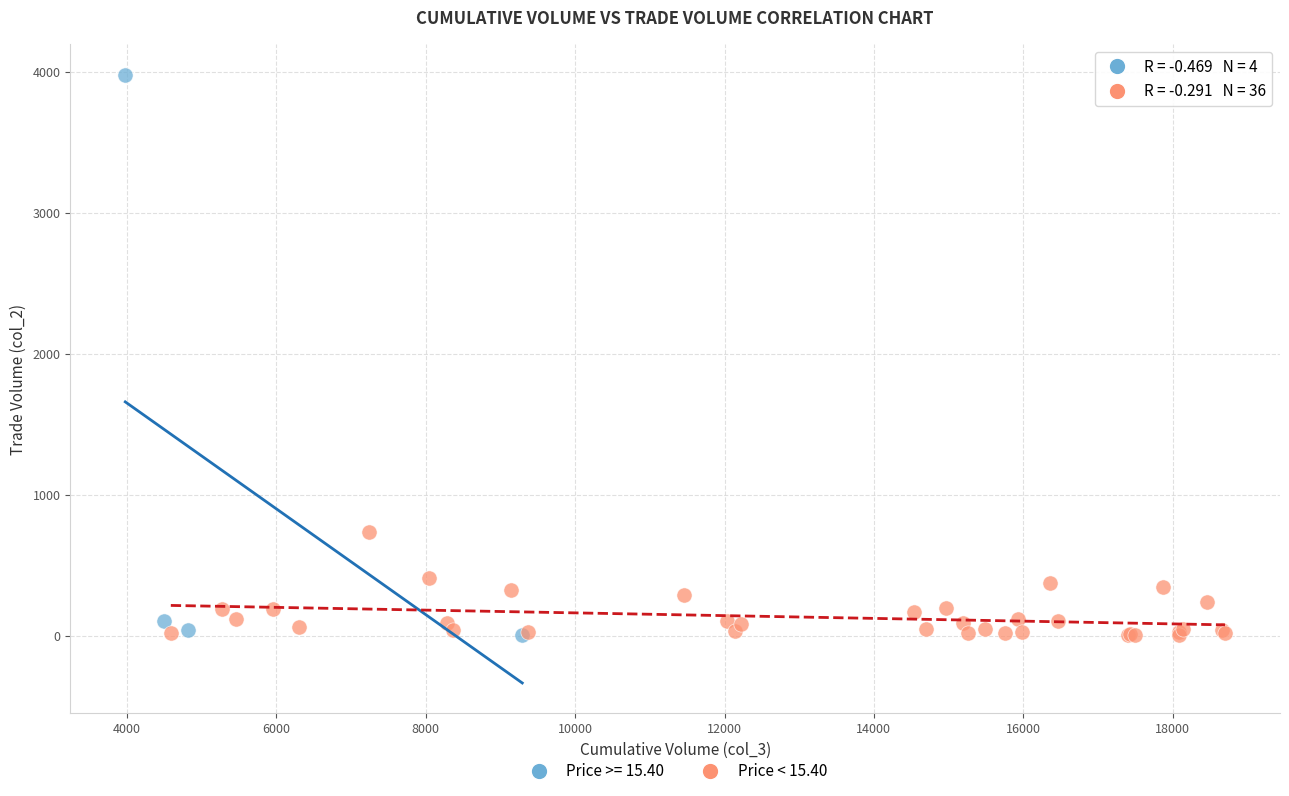

Which series contains the highest Y value?

Price >= 15.40